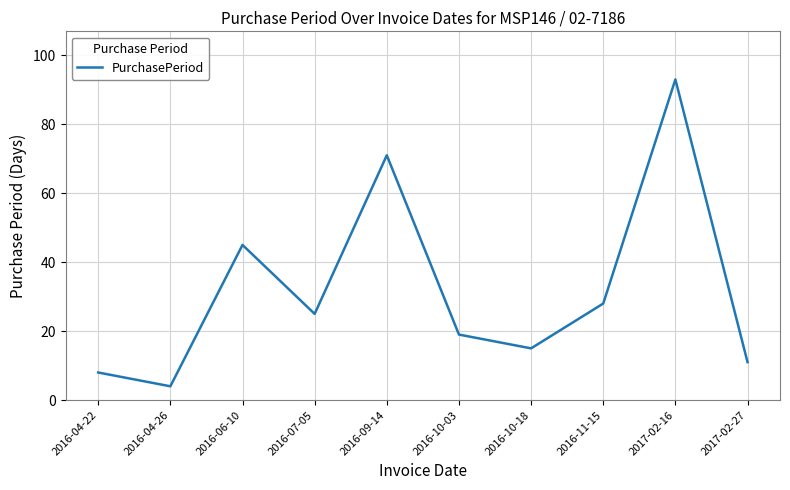

List the labels in order of value, largest first.

2017-02-16, 2016-09-14, 2016-06-10, 2016-11-15, 2016-07-05, 2016-10-03, 2016-10-18, 2017-02-27, 2016-04-22, 2016-04-26